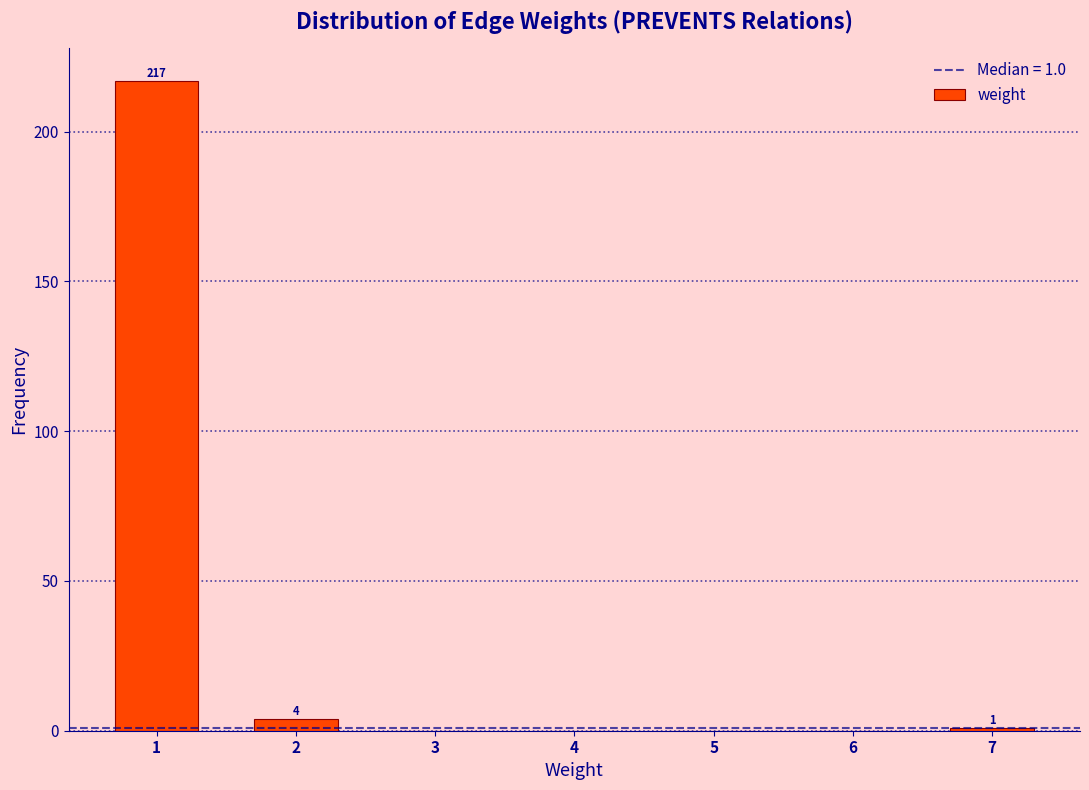

Which range on the x-axis has the tallest bar?

0.5 to 1.5